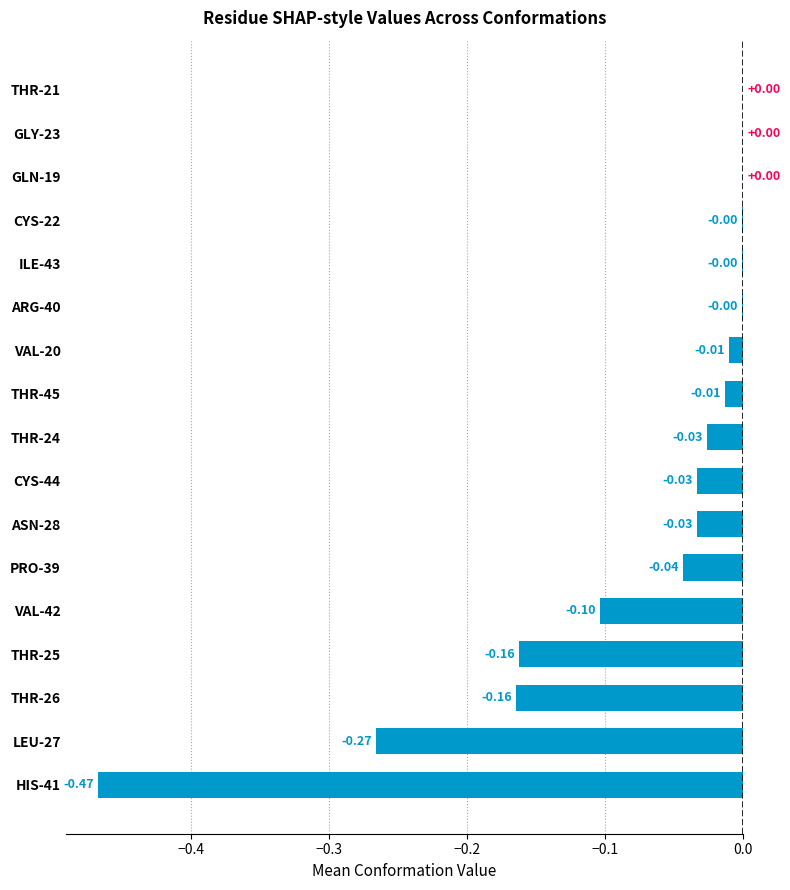

What is the change in value from VAL-42 to CYS-22?

+0.1